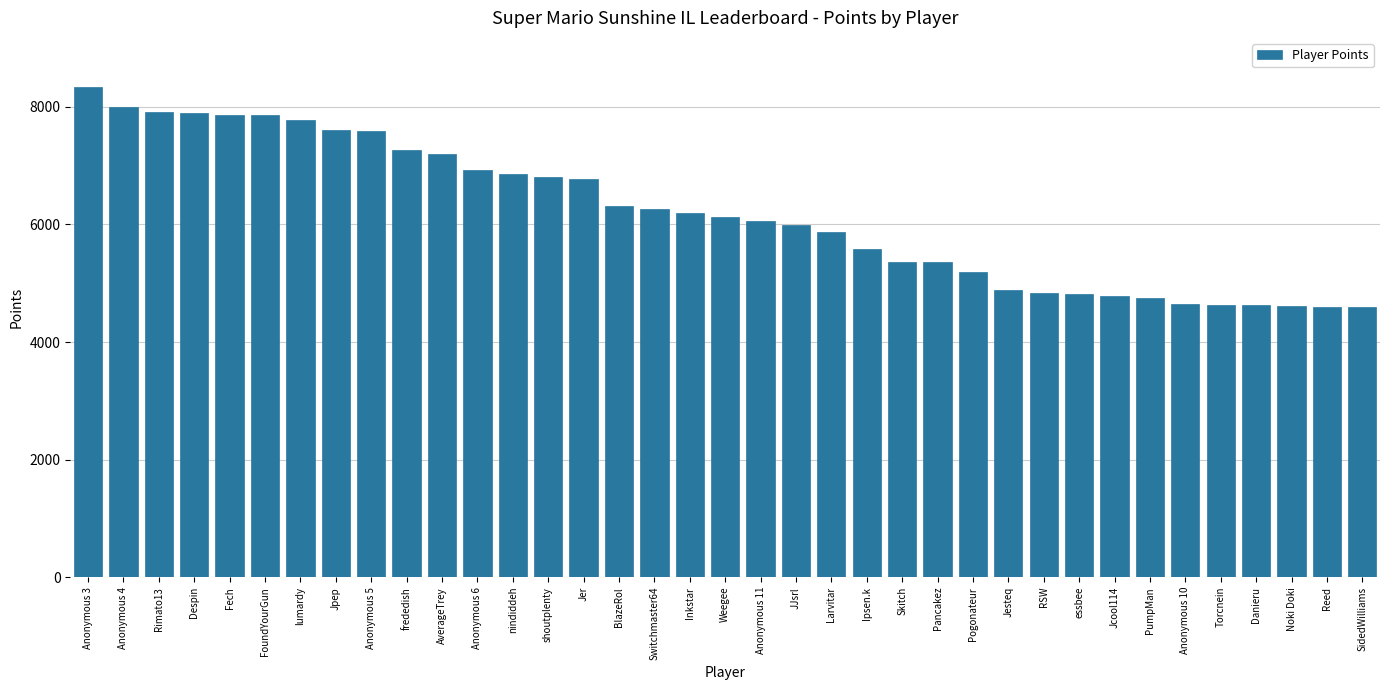

The value at PumpMan is 4749. True or false?

True